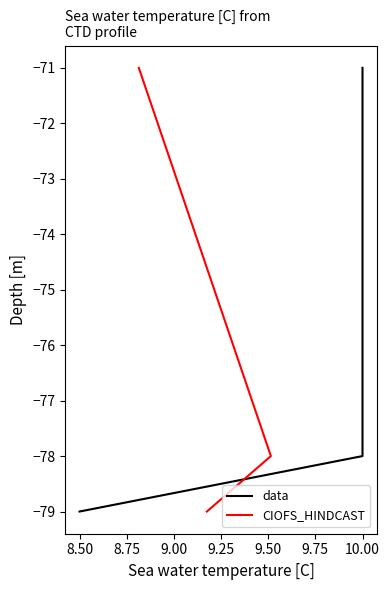

At 8.50, list the series in order from largest to smallest.

data, CIOFS_HINDCAST